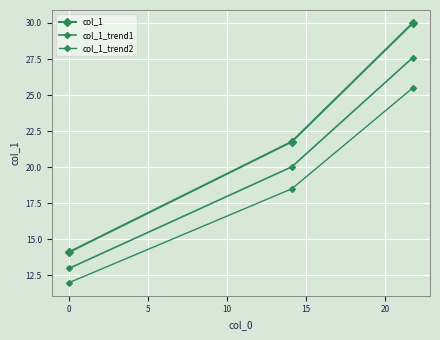

Does the chart have visible grid lines?

Yes